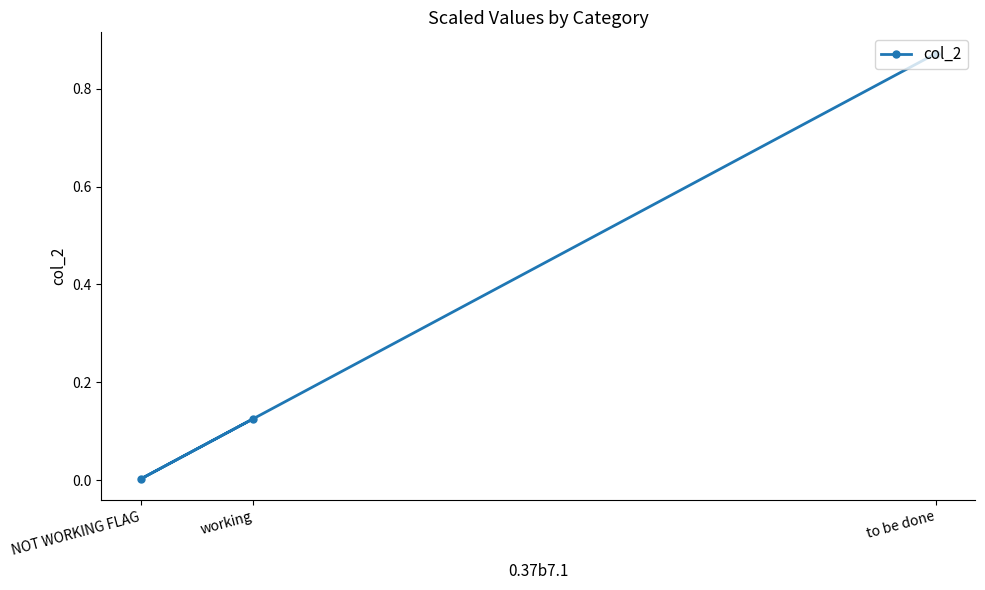

Where is the data nearest to the value 0?

NOT WORKING FLAG